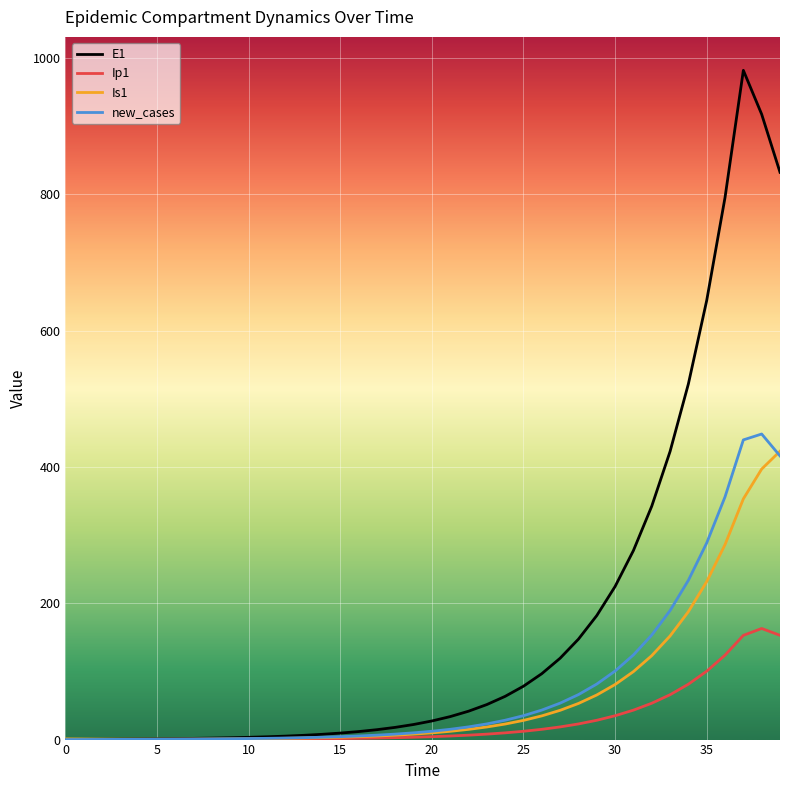

What is the sum of all Is1 values?

2681.5